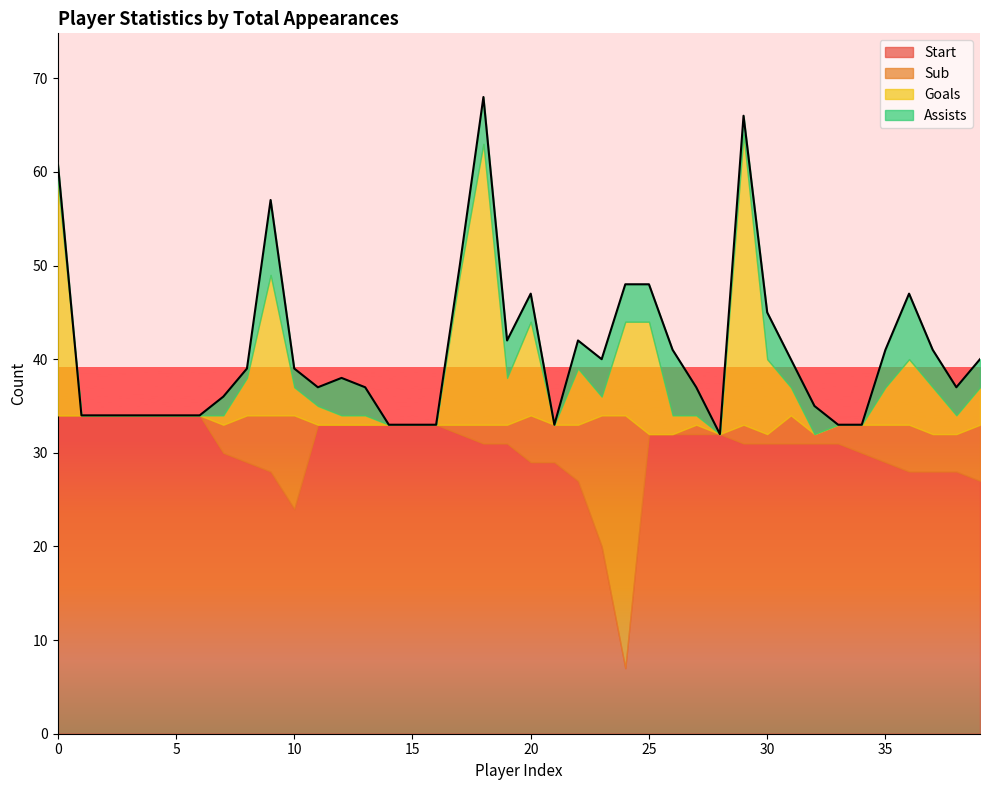

Reading left to right, list all the values displayed in this chart.

Start: 34=34	34=34	34=34	34=34	34=34	34=34	34=34	34=30	34=29	34=28	34=24	33=33	33=33	33=33	33=33	33=33	33=33	33=32	33=31	33=31	33=29	33=29	33=27	33=20	33=7	32=32	32=32	32=32	32=32	32=31	32=31	32=31	32=31	32=31	32=30	32=29	32=28	32=28	32=28	32=27
Sub: 34=0	34=0	34=0	34=0	34=0	34=0	34=0	34=3	34=5	34=6	34=10	33=0	33=0	33=0	33=0	33=0	33=0	33=1	33=2	33=2	33=5	33=4	33=6	33=14	33=27	32=0	32=0	32=1	32=0	32=2	32=1	32=3	32=1	32=2	32=3	32=4	32=5	32=4	32=4	32=6
Goals: 34=25	34=0	34=0	34=0	34=0	34=0	34=0	34=1	34=4	34=15	34=3	33=2	33=1	33=1	33=0	33=0	33=0	33=16	33=30	33=5	33=10	33=0	33=6	33=2	33=10	32=12	32=2	32=1	32=0	32=31	32=8	32=3	32=0	32=0	32=0	32=4	32=7	32=5	32=2	32=4
Assists: 34=2	34=0	34=0	34=0	34=0	34=0	34=0	34=2	34=1	34=8	34=2	33=2	33=4	33=3	33=0	33=0	33=0	33=1	33=5	33=4	33=3	33=0	33=3	33=4	33=4	32=4	32=7	32=3	32=0	32=2	32=5	32=3	32=3	32=0	32=0	32=4	32=7	32=4	32=3	32=3